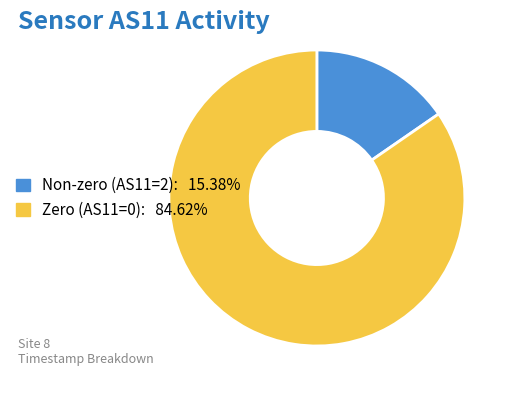

Is there a majority slice in this chart?

Yes